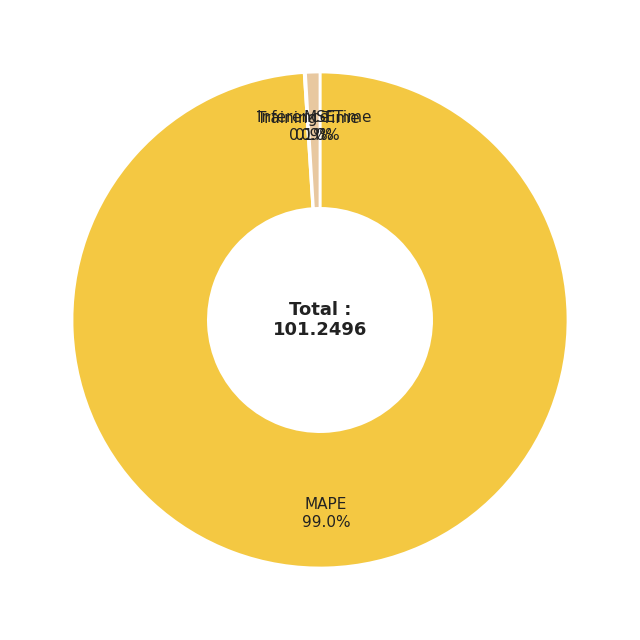

Between Inference Time and MAPE, which is larger?

MAPE